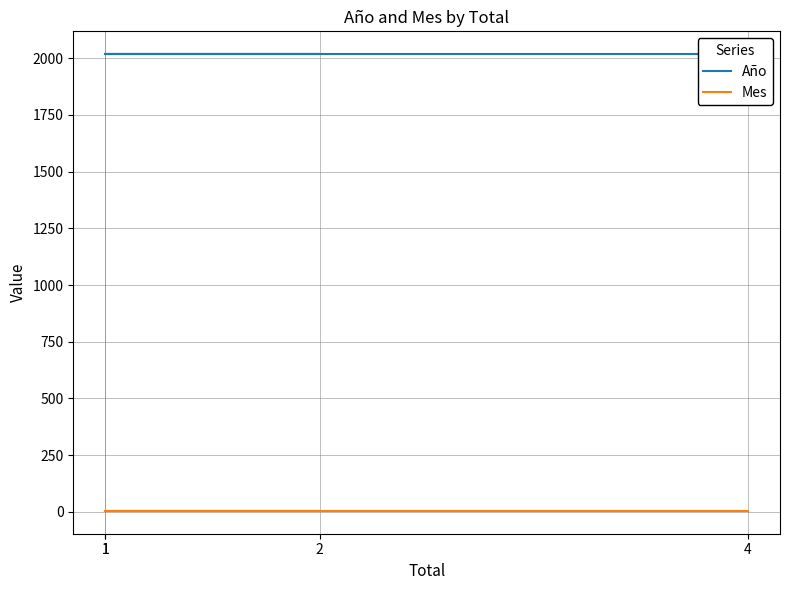

How many distinct data groups are displayed?

2